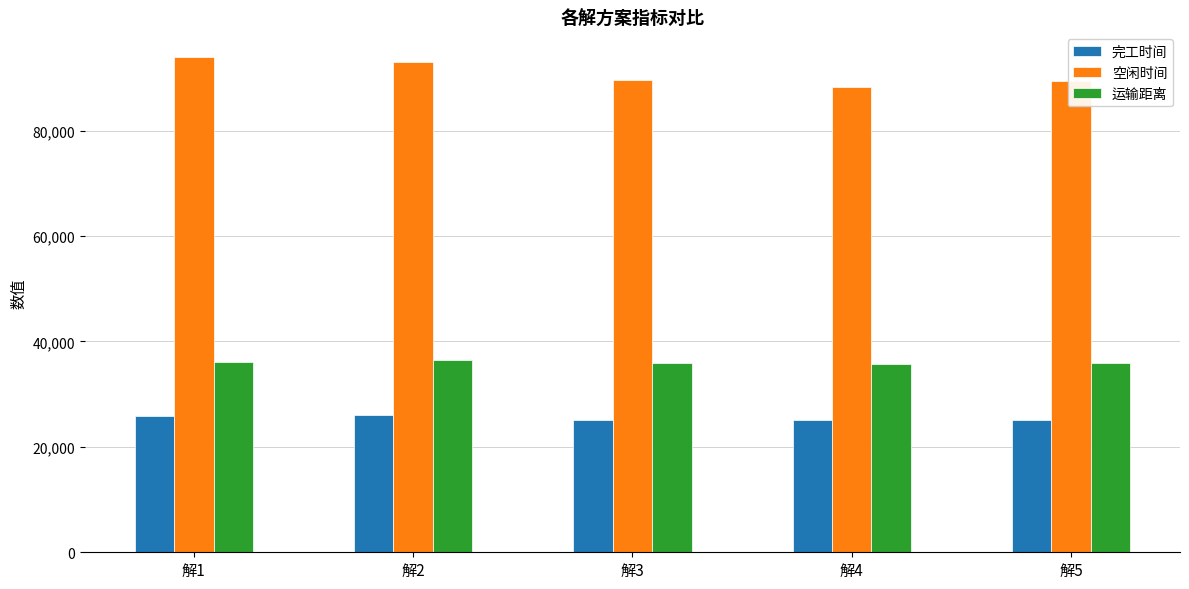

What is the difference between the 空闲时间 values at 解3 and 解5?

166.7